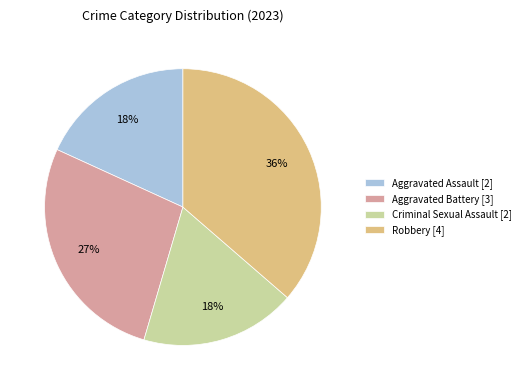

Which slice is the largest?

Robbery